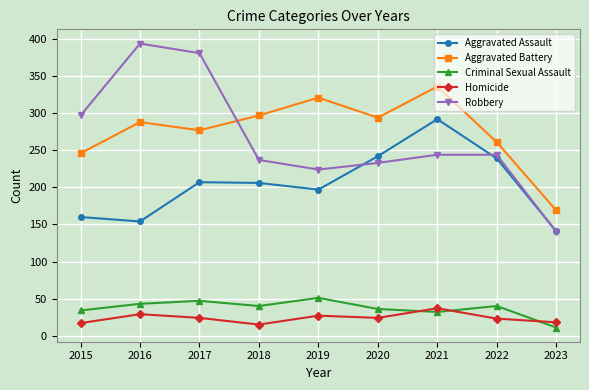

True or false: Aggravated Battery and Criminal Sexual Assault intersect in this chart.

False